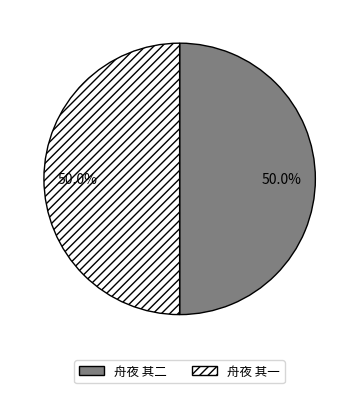

What is the ratio of the value at 舟夜 其一 to the value at 舟夜 其二?

1.0